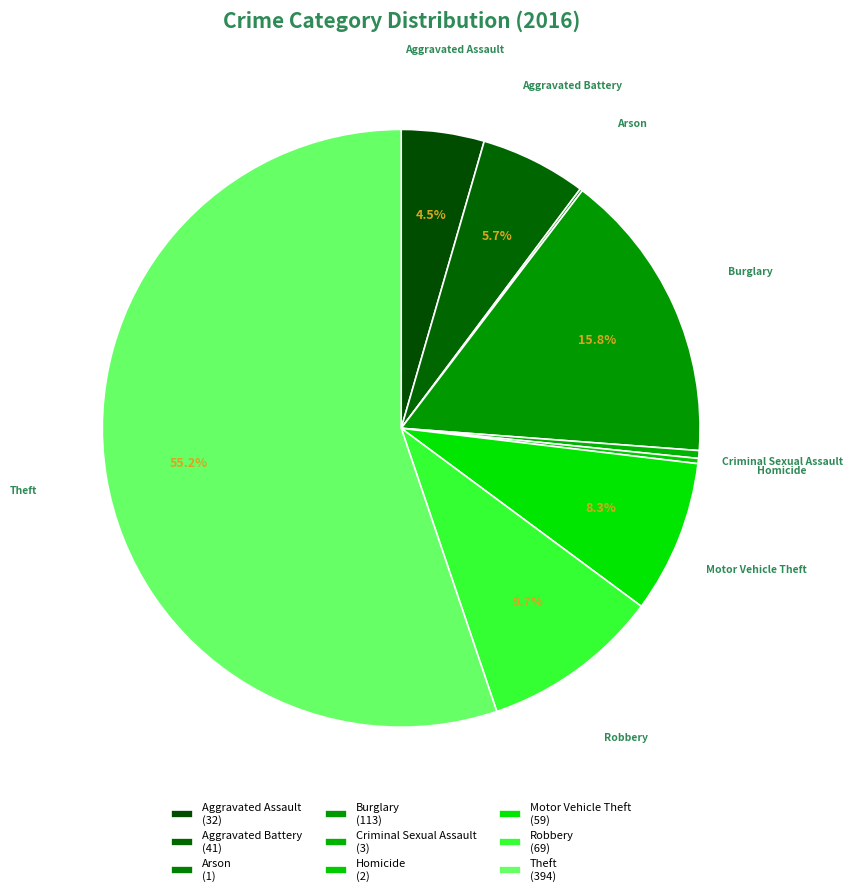

To the nearest percent, what is the difference between the largest and smallest slice percentages?

55%